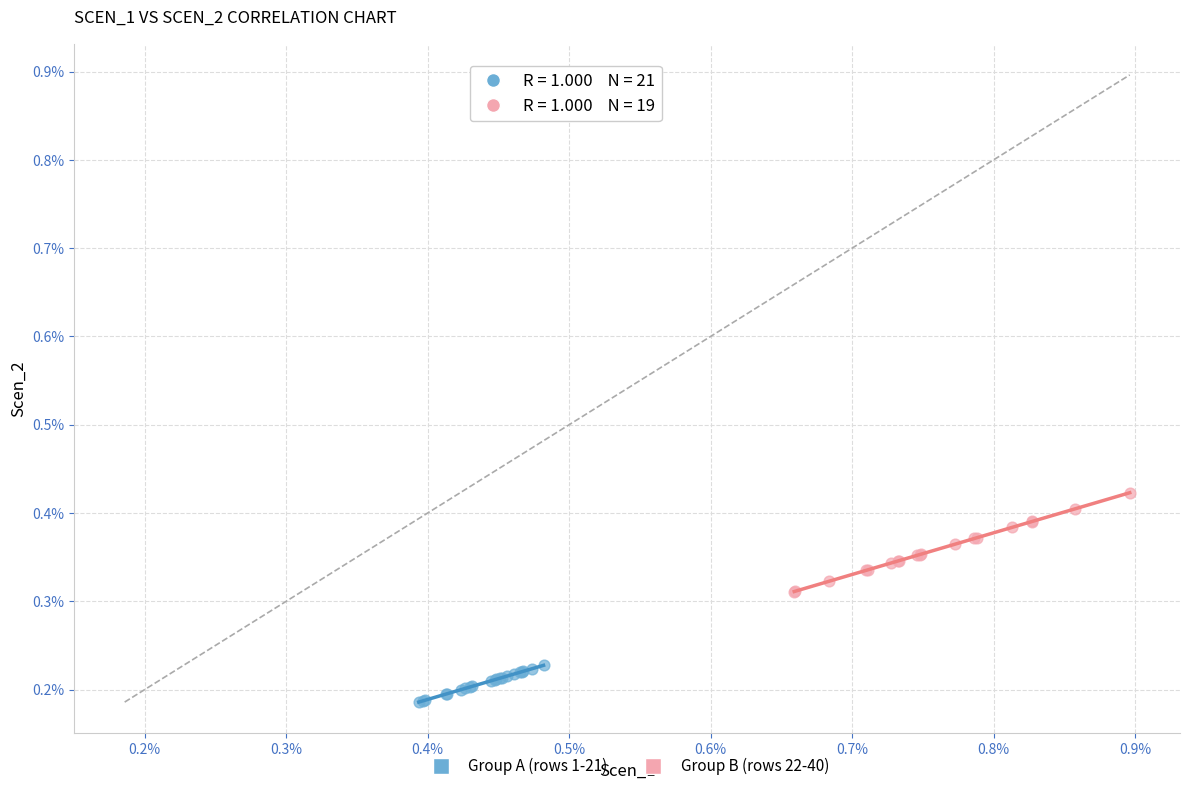

What are all the series names shown in the legend?

Group A (rows 1-21), Group B (rows 22-40)